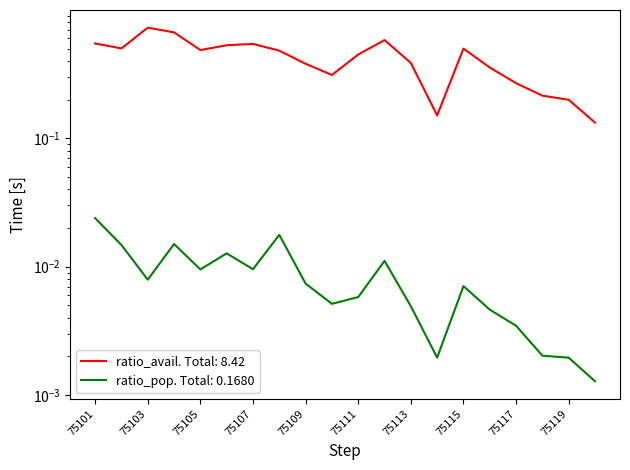

The value of ratio_pop at 75102 is 0.0. True or false?

False